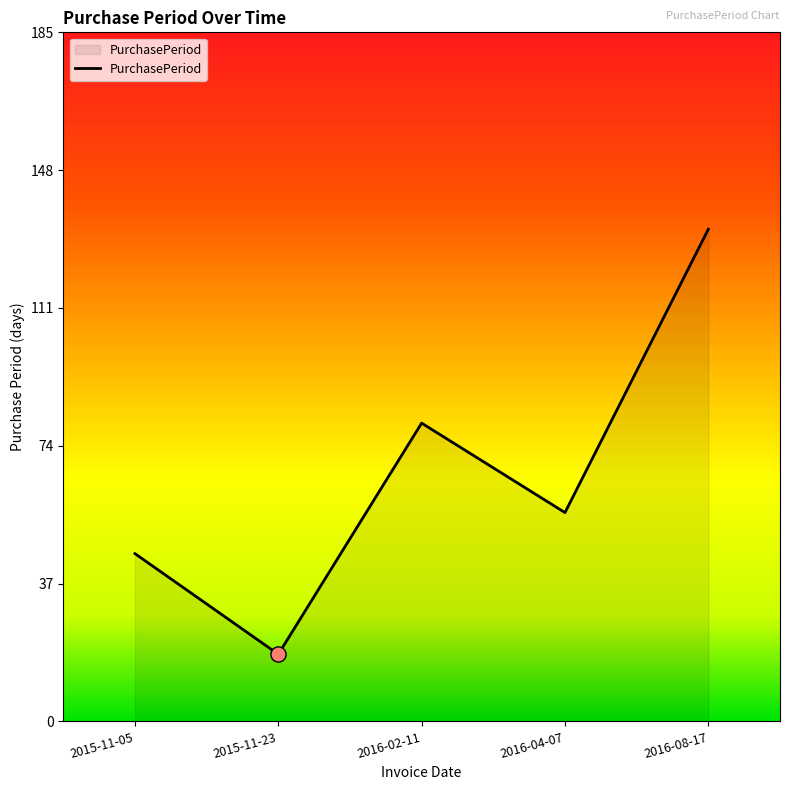

Which has a higher value, 2015-11-05 or 2016-02-11?

2016-02-11